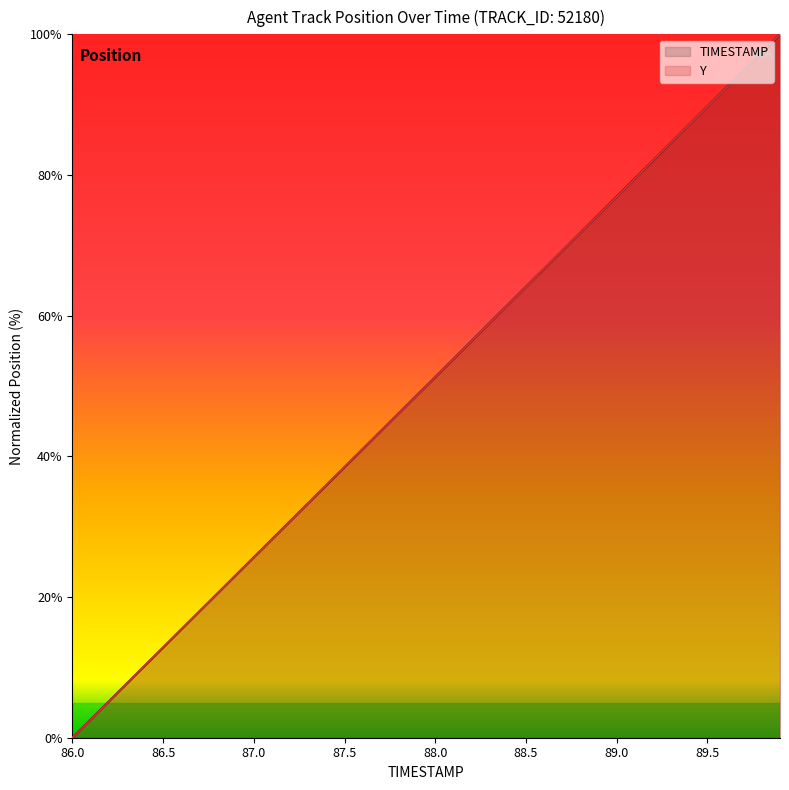

What is the label of the 37th point from the right?

86.3